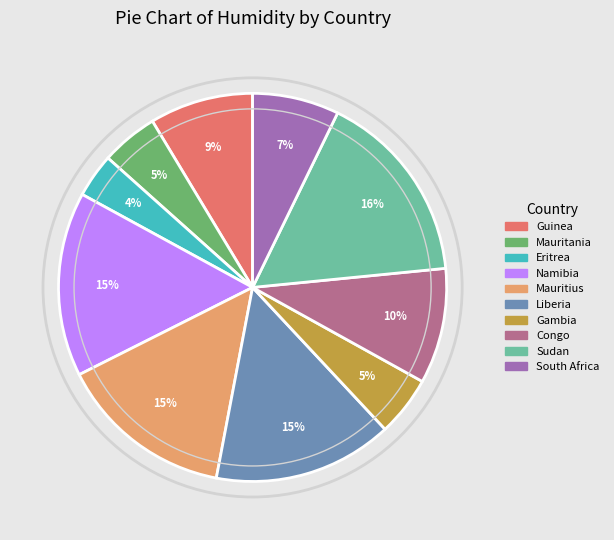

How many segments does this pie chart have?

10